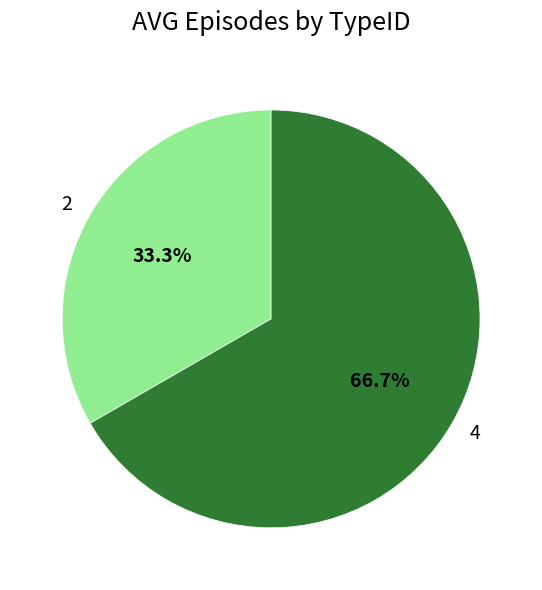

Count the number of slices in the pie.

2